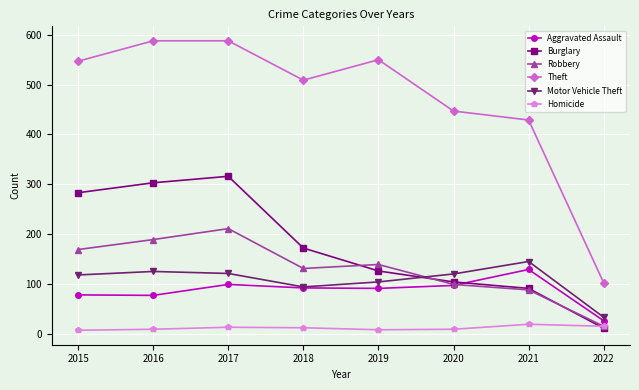

What is the value of the Aggravated Assault point at the 6th from the left?

97